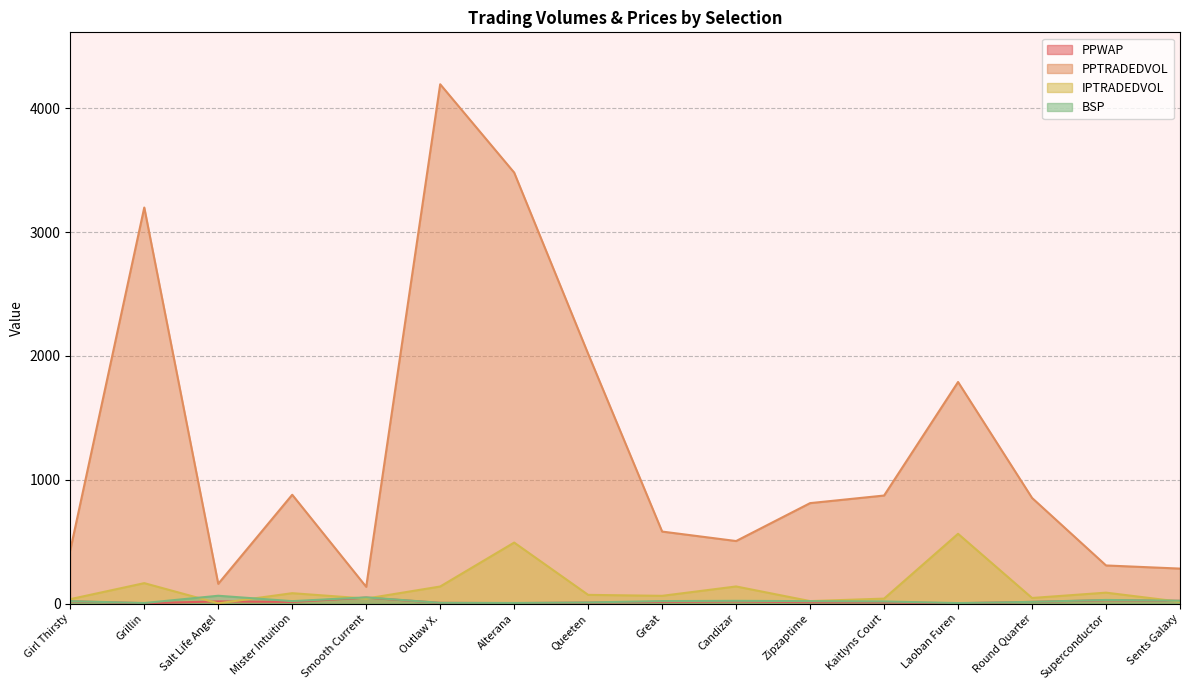

Reading left to right, list all the values displayed in this chart.

PPWAP: Girl Thirsty=17.8	Grillin=2.8	Salt Life Angel=17.1	Mister Intuition=13.1	Smooth Current=47.7	Outlaw X.=5.3	Alterana=3.5	Queeten=7.4	Great=13.3	Candizar=16.8	Zipzaptime=10.7	Kaitlyns Court=9.3	Laoban Furen=2.4	Round Quarter=13.3	Superconductor=26.9	Sents Galaxy=21.7
PPTRADEDVOL: Girl Thirsty=431.1	Grillin=3199.1	Salt Life Angel=159.3	Mister Intuition=878.9	Smooth Current=135.0	Outlaw X.=4194.8	Alterana=3481.4	Queeten=2017.2	Great=581.4	Candizar=505.0	Zipzaptime=811.2	Kaitlyns Court=872.6	Laoban Furen=1789.7	Round Quarter=853.2	Superconductor=307.7	Sents Galaxy=282.3
IPTRADEDVOL: Girl Thirsty=35.5	Grillin=164.8	Salt Life Angel=1.9	Mister Intuition=83.7	Smooth Current=40.1	Outlaw X.=137.6	Alterana=492.5	Queeten=70.1	Great=62.3	Candizar=138.0	Zipzaptime=19.8	Kaitlyns Court=39.9	Laoban Furen=563.4	Round Quarter=44.9	Superconductor=88.0	Sents Galaxy=14.5
BSP: Girl Thirsty=19.4	Grillin=4.4	Salt Life Angel=63.0	Mister Intuition=19.5	Smooth Current=50.0	Outlaw X.=5.9	Alterana=4.7	Queeten=9.0	Great=20.0	Candizar=22.0	Zipzaptime=19.4	Kaitlyns Court=17.0	Laoban Furen=3.9	Round Quarter=13.8	Superconductor=29.0	Sents Galaxy=22.8